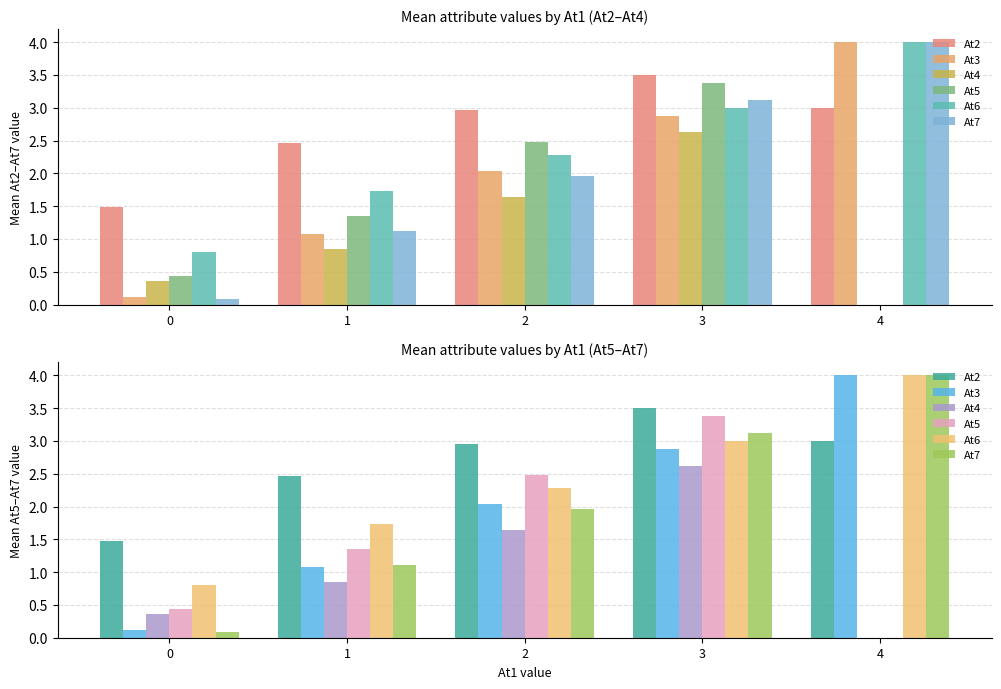

What is the total value across all series at 3?

18.5